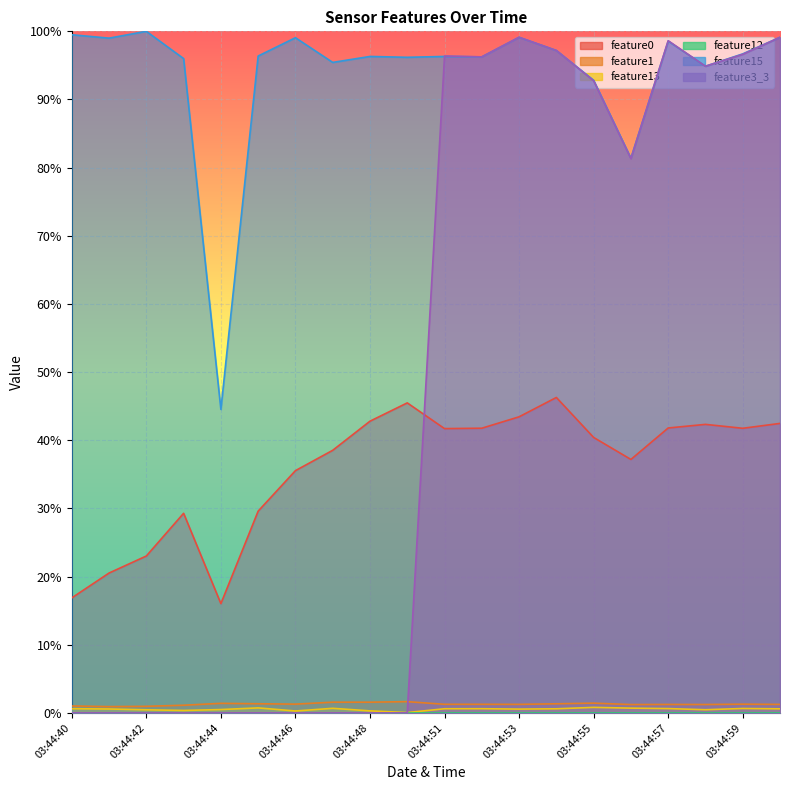

The feature15 series shows 96.0 at 03:44:43. True or false?

True